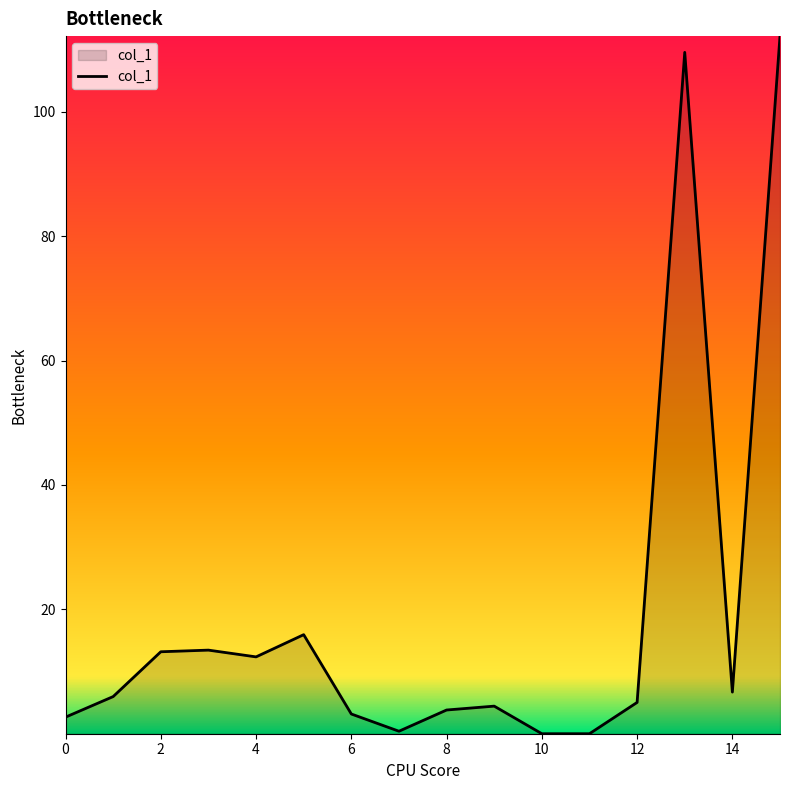

What is the greatest value displayed?

112.2